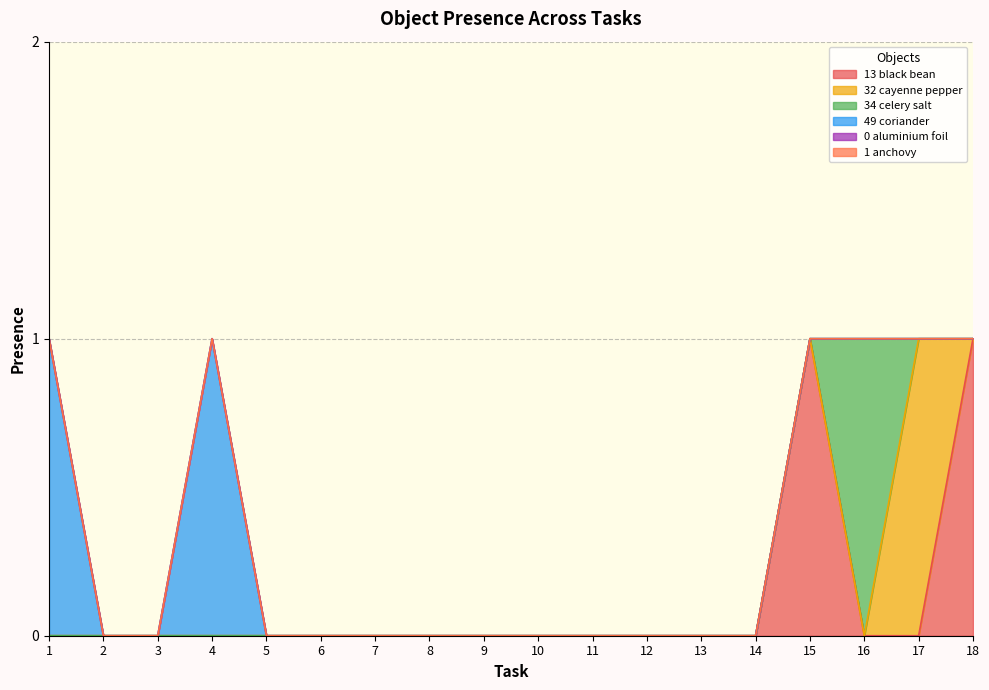

True or false: Object_32_cayenne pepper and Object_49_coriander cross at least once.

False